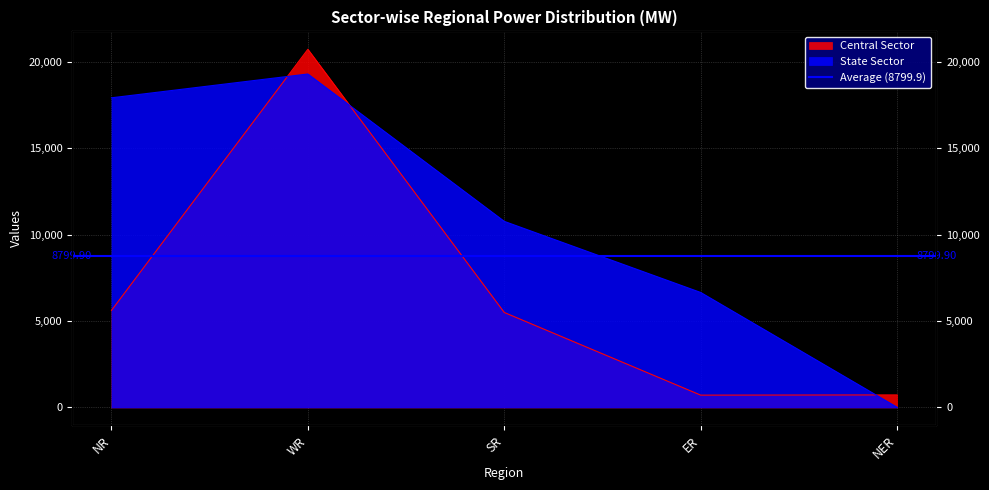

Reading left to right, list all the values displayed in this chart.

Central Sector: 5619	20742	5502	715	727
State Sector: 17933	19312	10778	6660	11